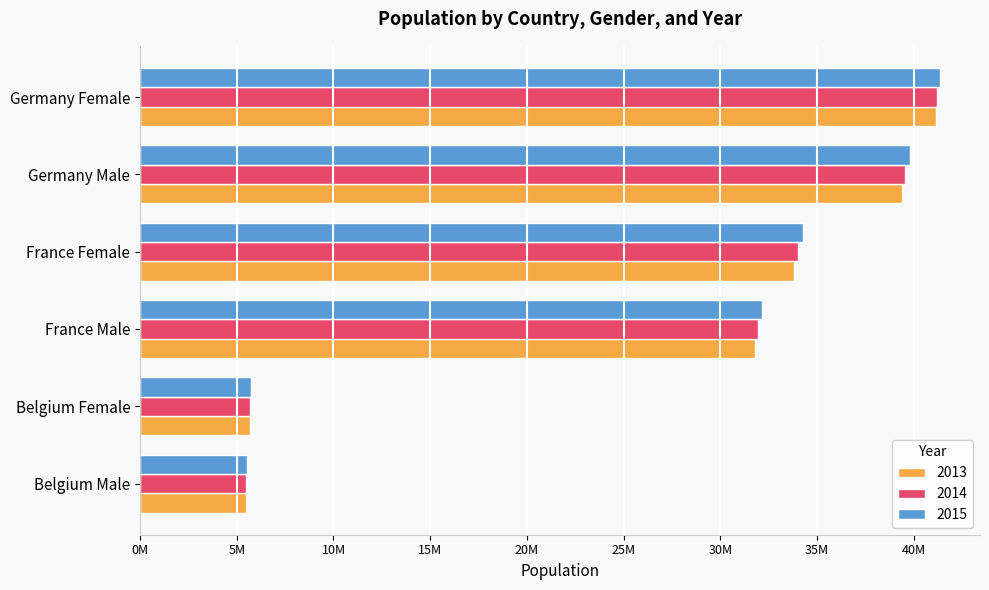

What is the sum of all 2014 values?

157890570